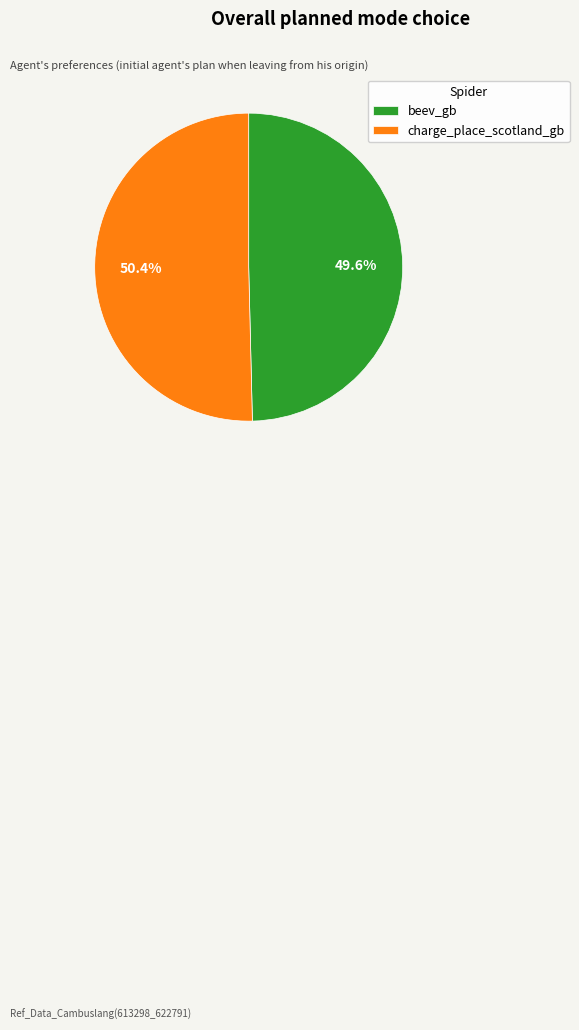

What percentage is the beev_gb slice, to the nearest percent?

50%